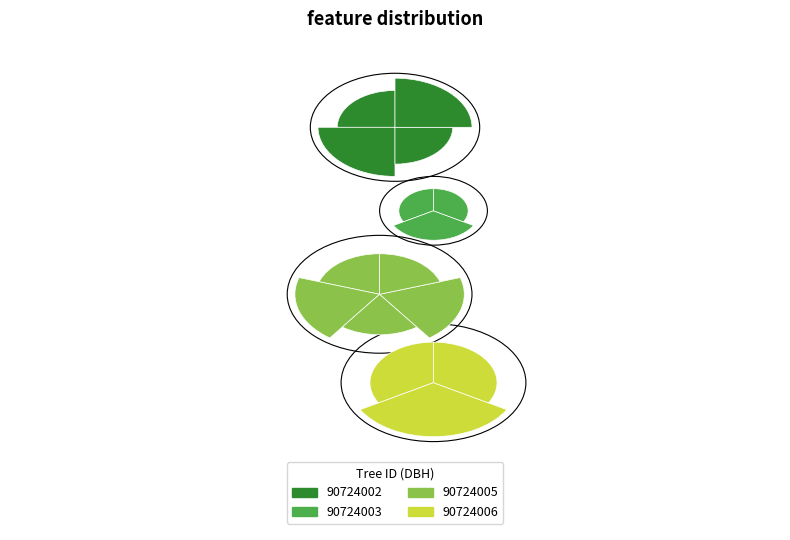

Is there any slice that represents more than half of the pie?

No